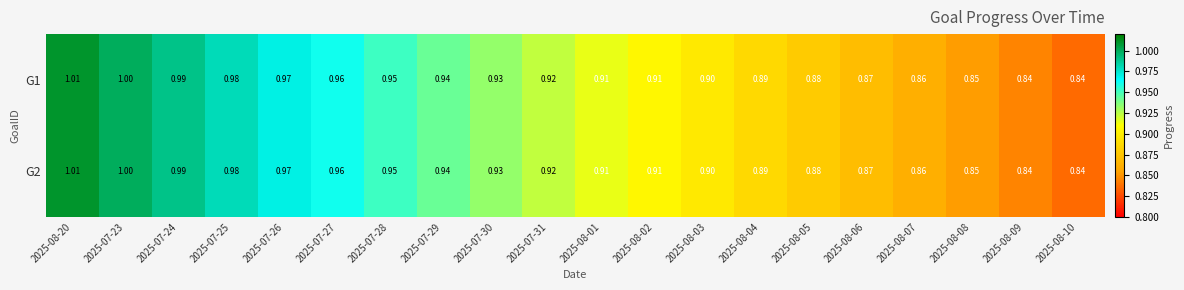

How many data points does each series have?

20